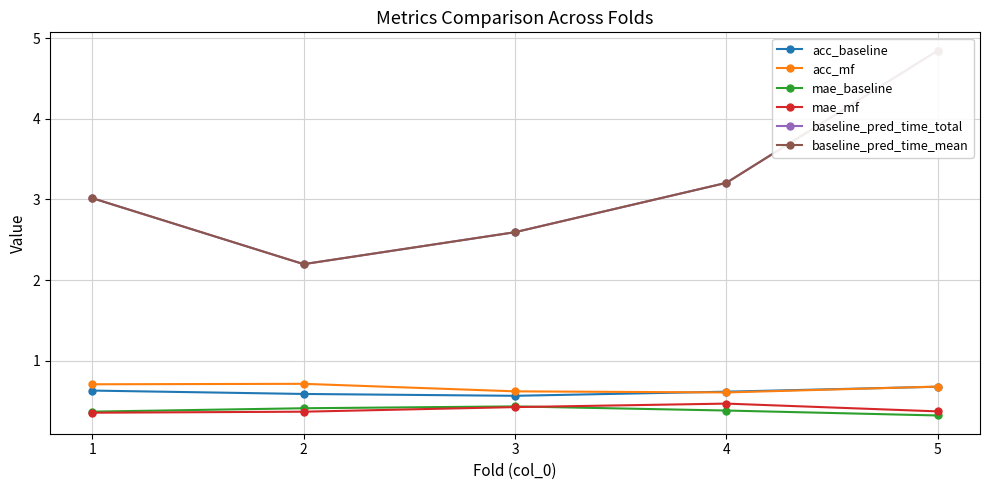

What is the sum of the acc_baseline values at 2 and 3?

1.2